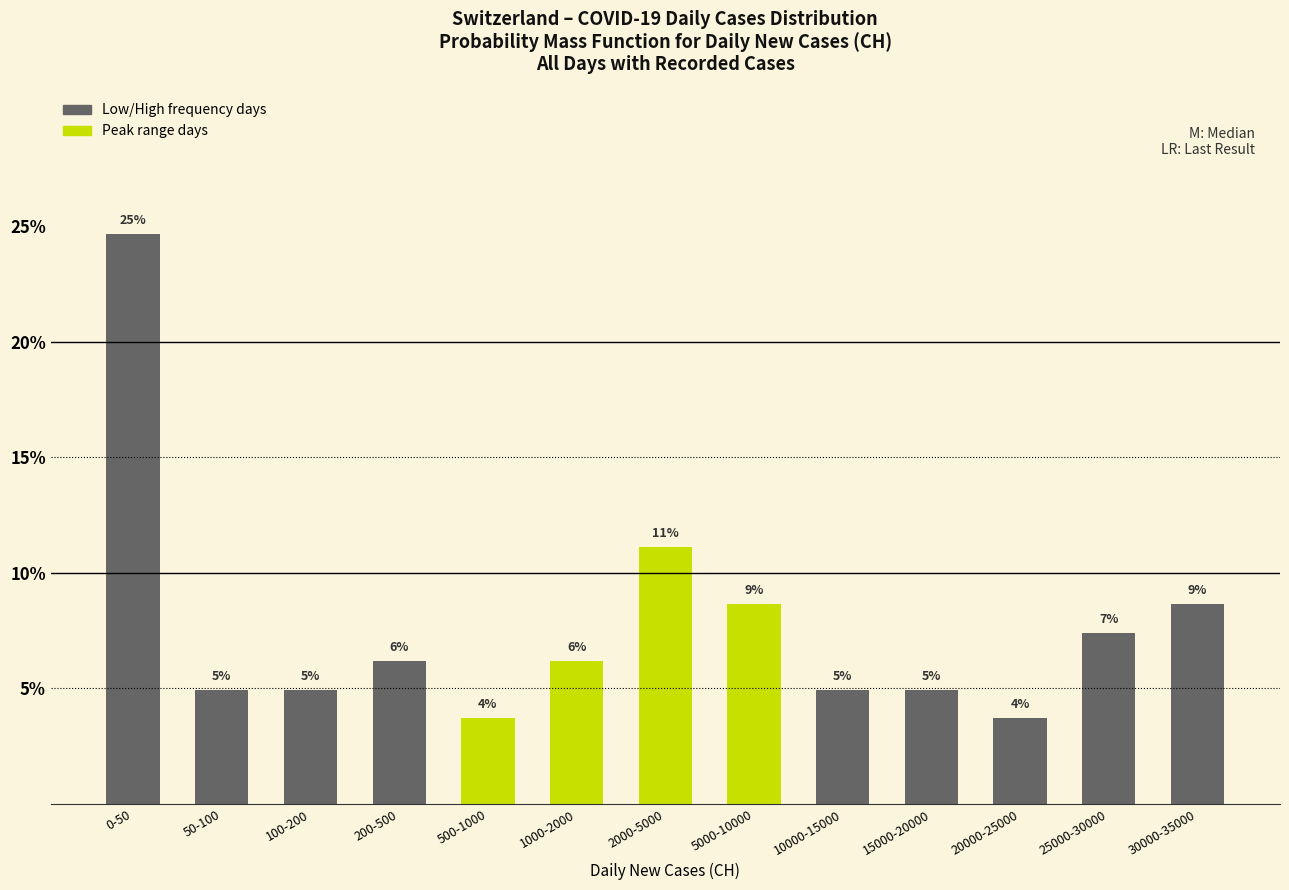

How many bars are there in total?

13